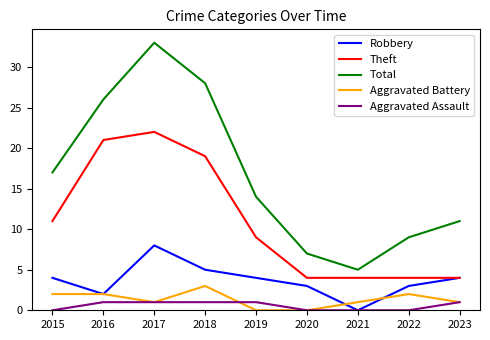

What is the maximum value shown in the chart?

33